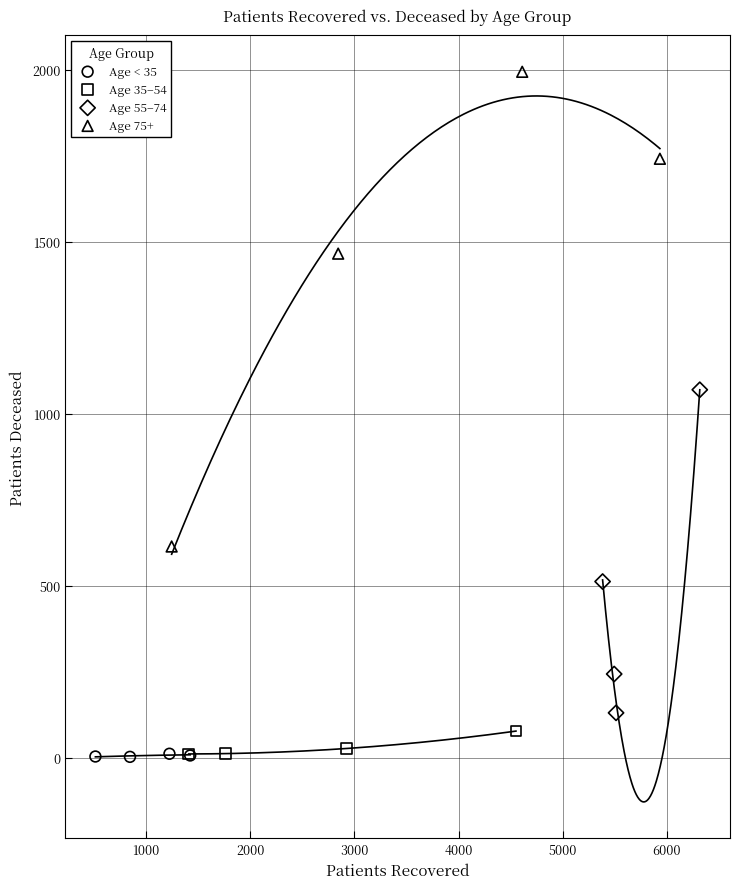

Which series has the largest Y range (max minus min)?

Age 75+